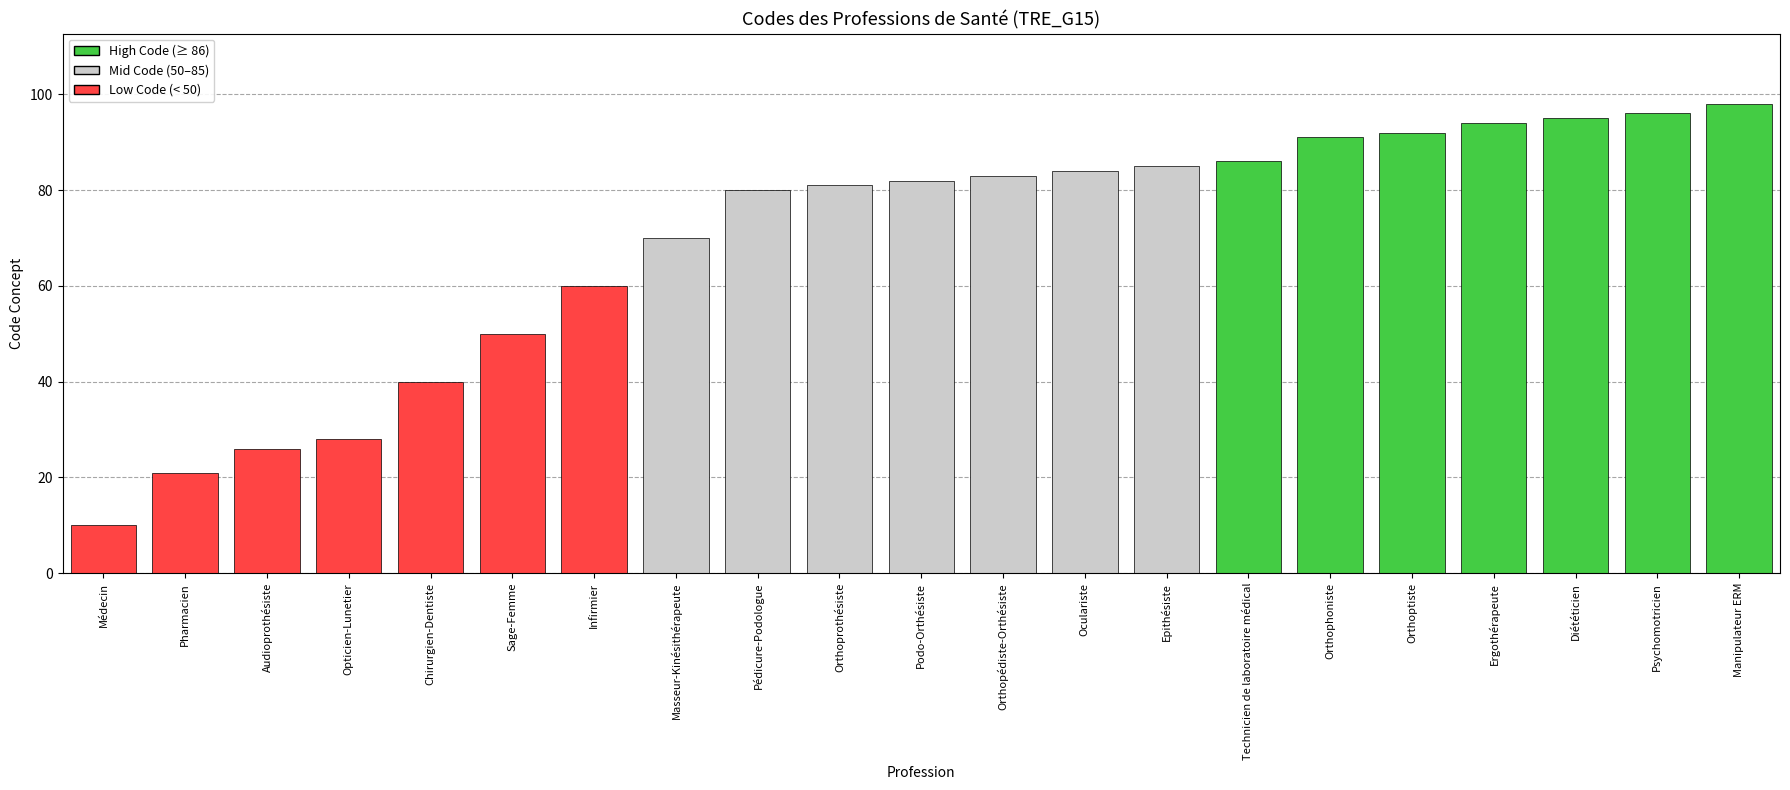

Reading left to right, list all the values displayed in this chart.

Médecin=10	Pharmacien=21	Audioprothésiste=26	Opticien-Lunetier=28	Chirurgien-Dentiste=40	Sage-Femme=50	Infirmier=60	Masseur-Kinésithérapeute=70	Pédicure-Podologue=80	Orthoprothésiste=81	Podo-Orthésiste=82	Orthopédiste-Orthésiste=83	Oculariste=84	Epithésiste=85	Technicien de laboratoire médical=86	Orthophoniste=91	Orthoptiste=92	Ergothérapeute=94	Diététicien=95	Psychomotricien=96	Manipulateur ERM=98